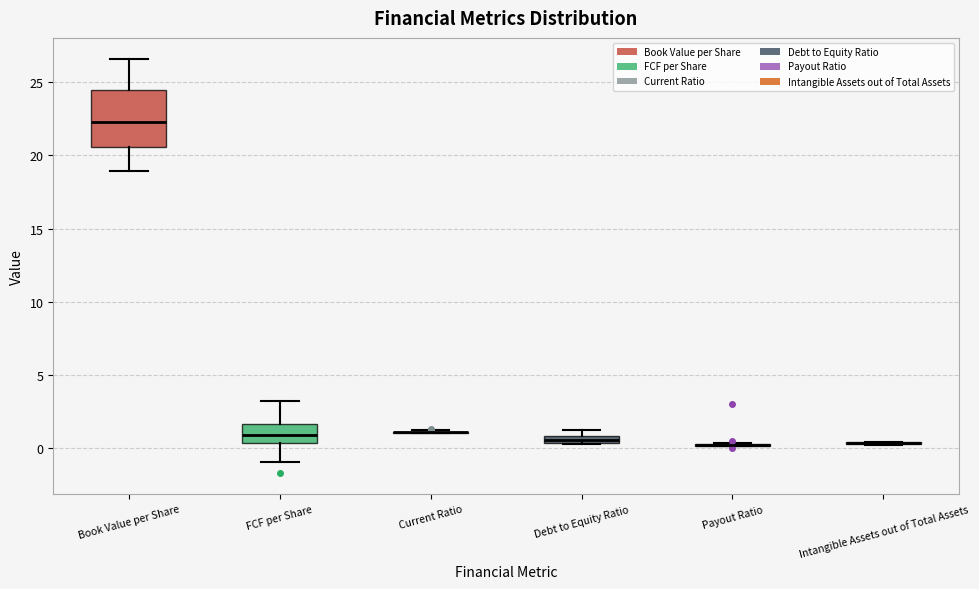

Which box is the tallest, from its lower edge to its upper edge?

Book Value per Share